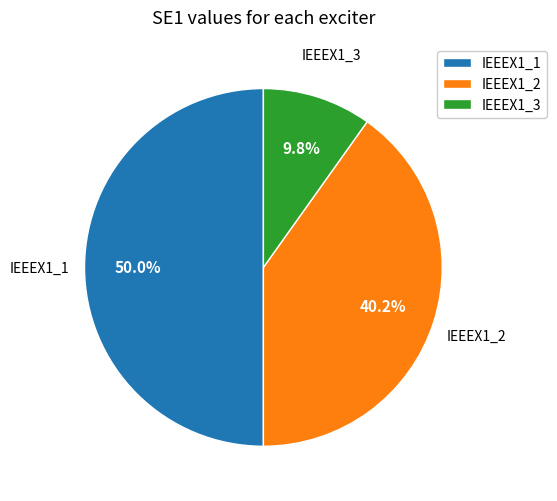

Rank the categories by value from lowest to highest.

IEEEX1_3, IEEEX1_2, IEEEX1_1